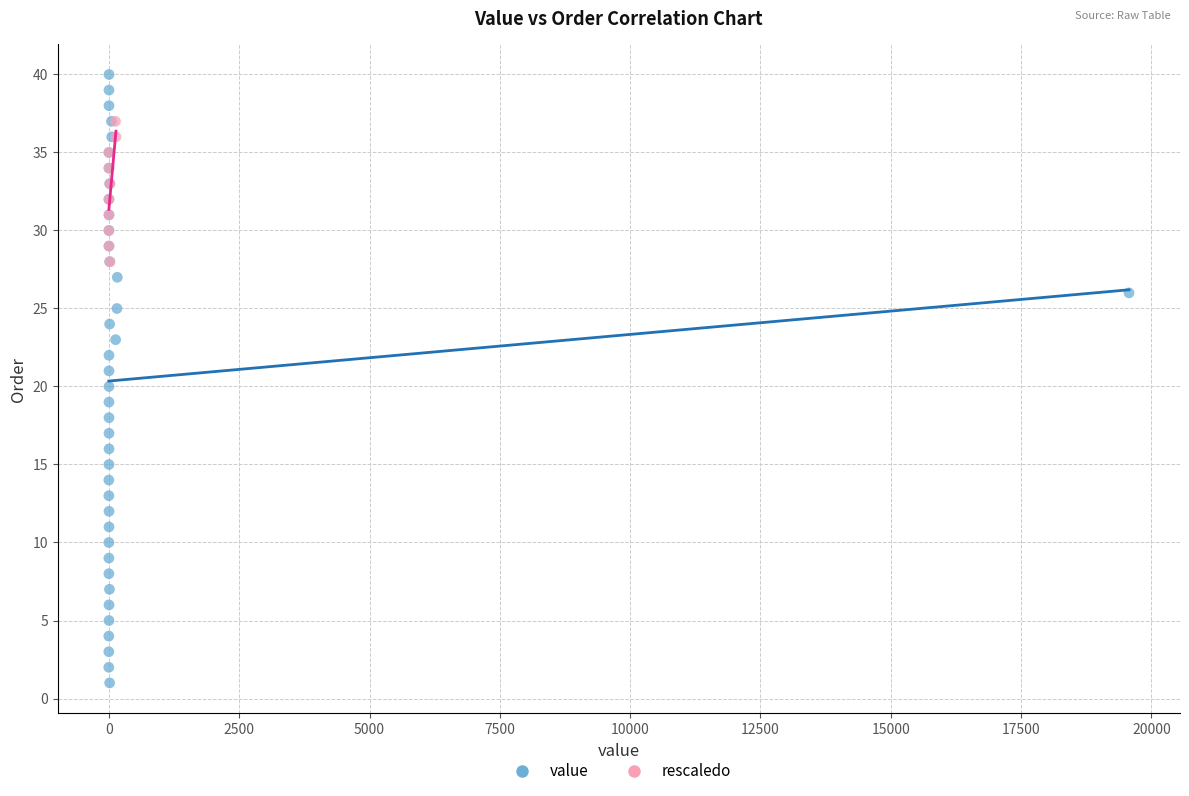

Which series reaches the maximum Y coordinate?

value